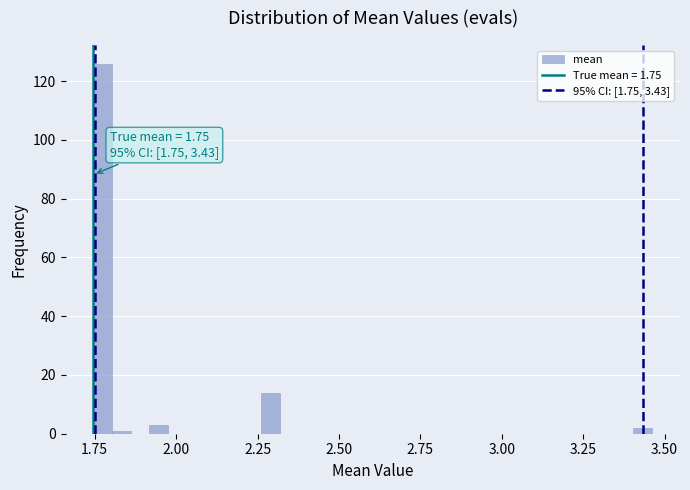

Read against the x-axis, roughly where is the centre of the tallest bar?

1.75